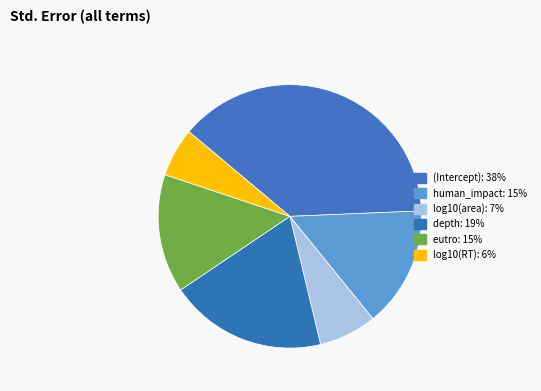

What is the largest slice in the pie chart?

(Intercept)